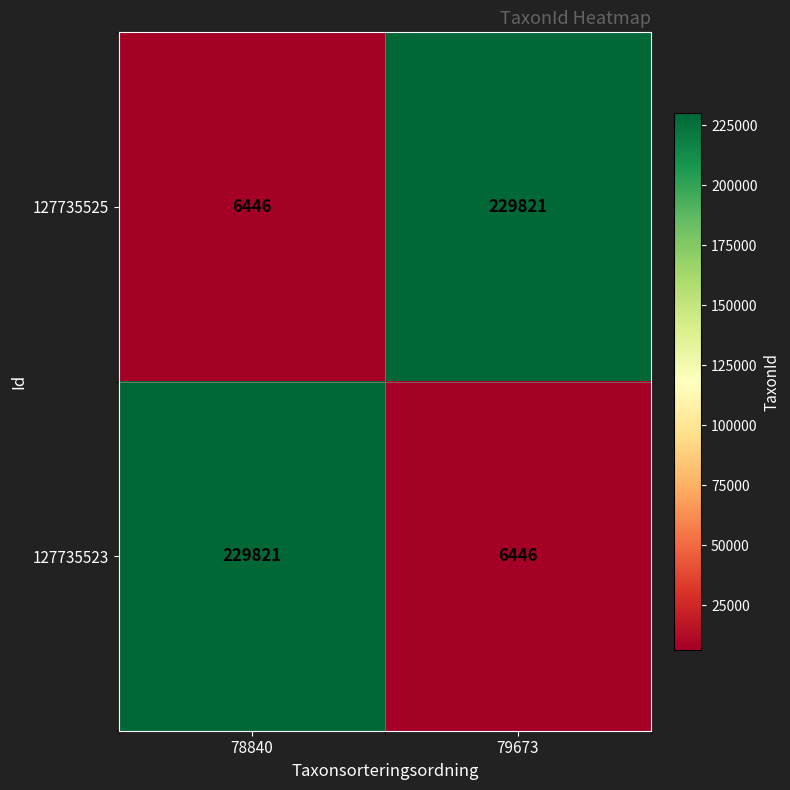

At 78840, list the series in order from smallest to largest.

127735525, 127735523